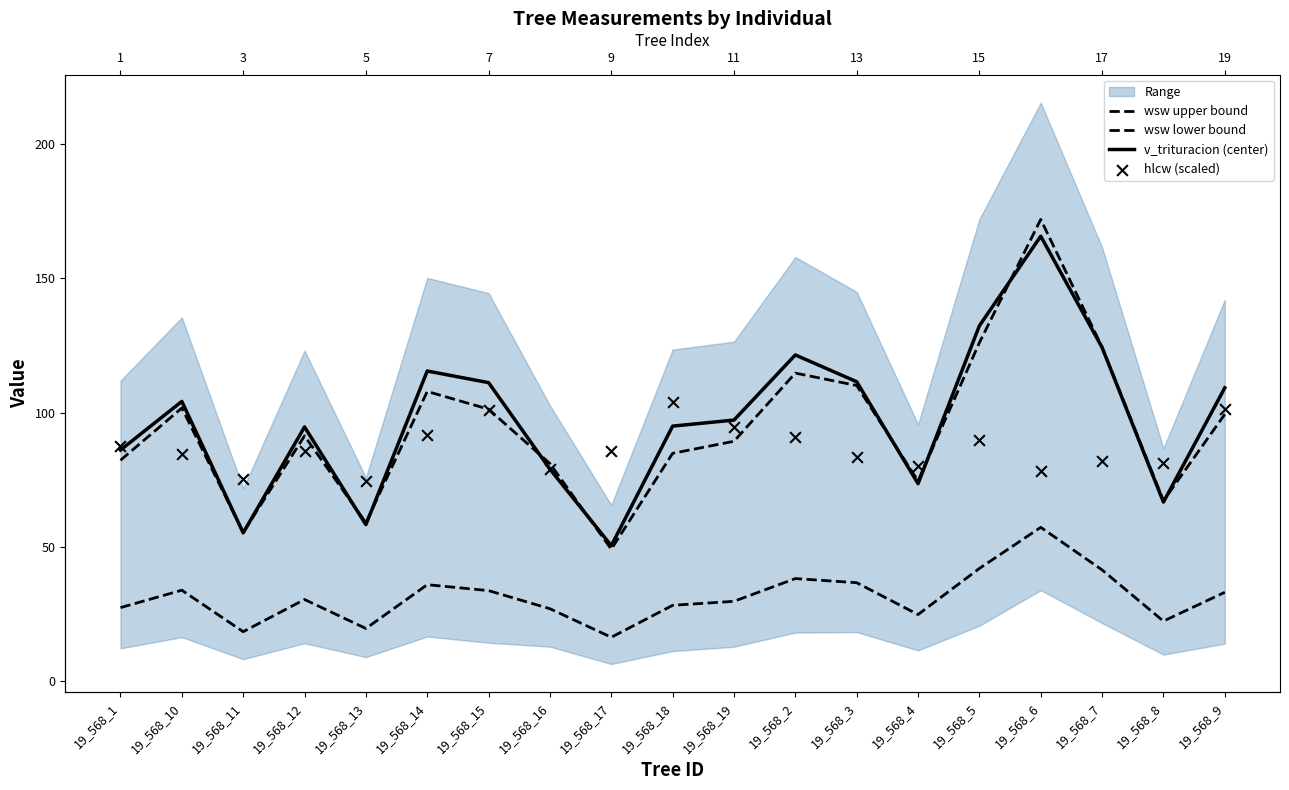

Which series has the widest spread of Y values?

wsw upper bound